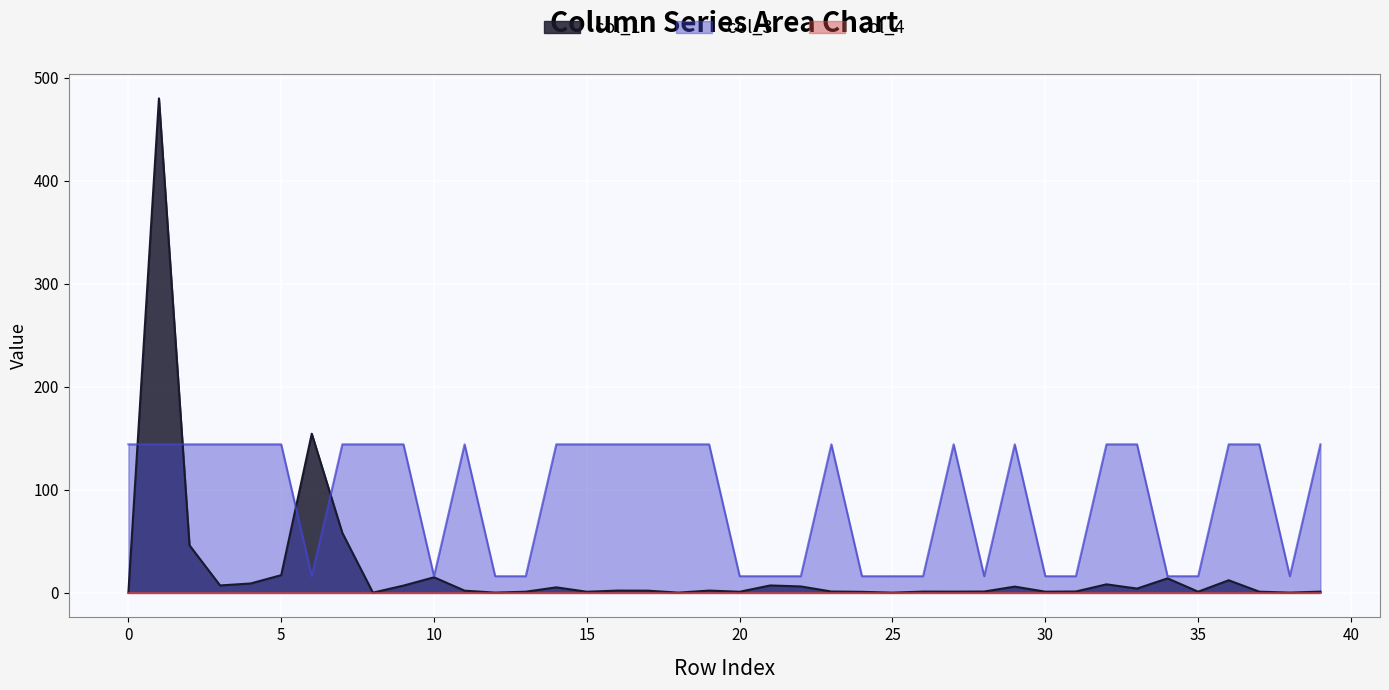

Which series has the largest total across all categories?

col_3